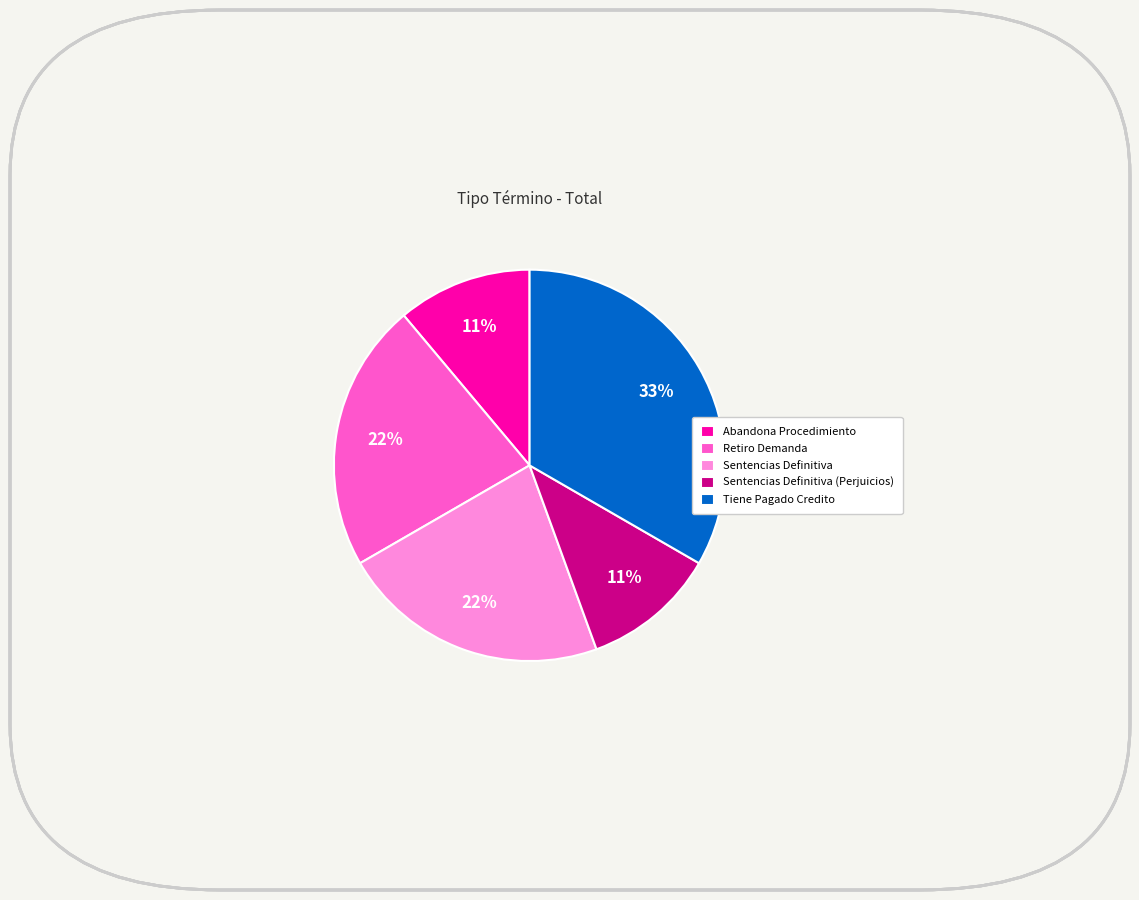

How many slices are in this pie chart?

5